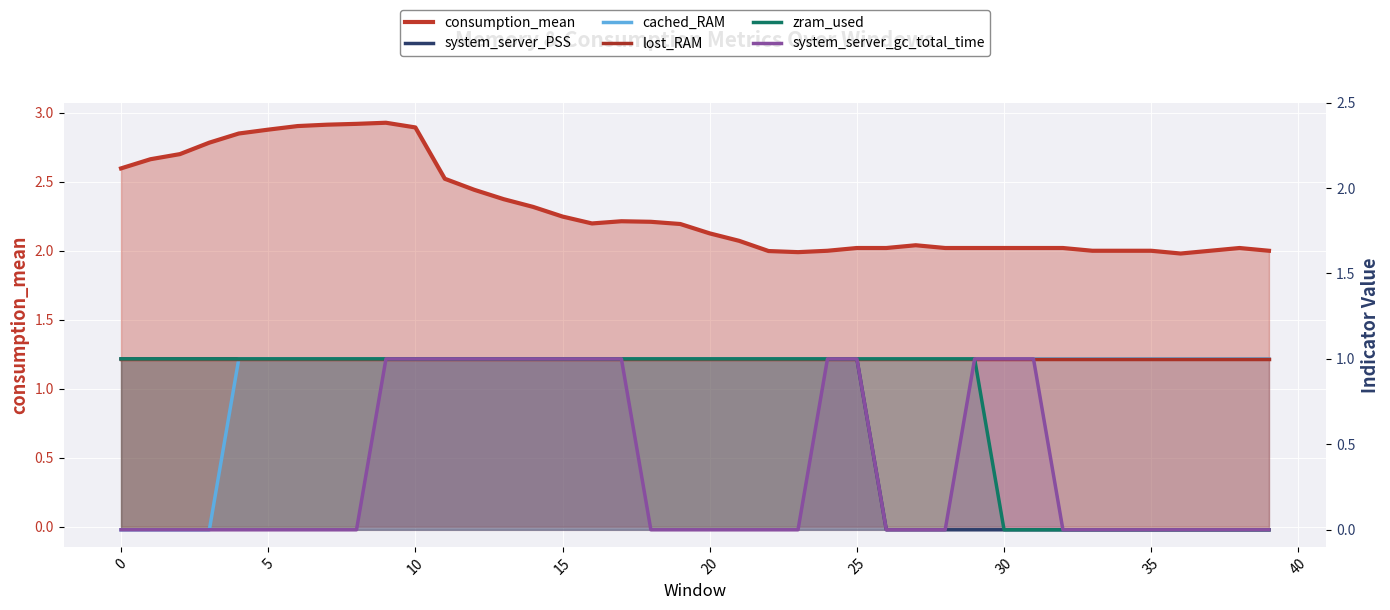

True or false: system_server_gc_total_time and system_server_PSS intersect in this chart.

False